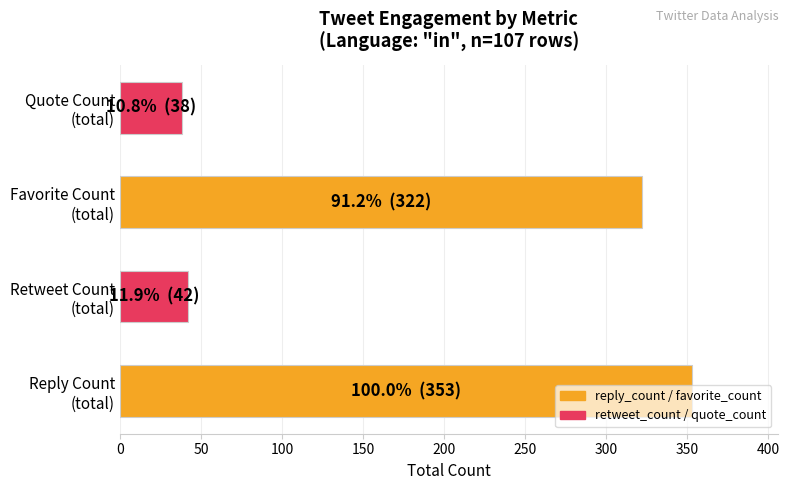

What is the sum of all values?

755